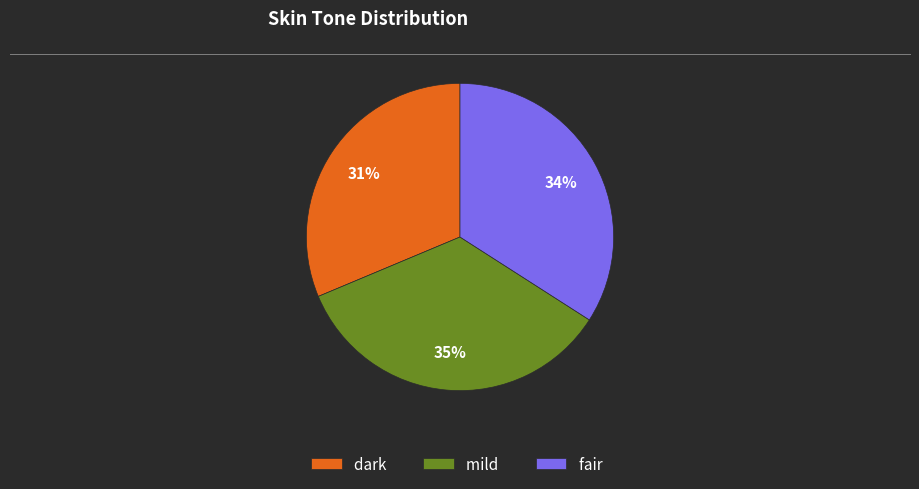

Rank the categories by value from highest to lowest.

mild, fair, dark